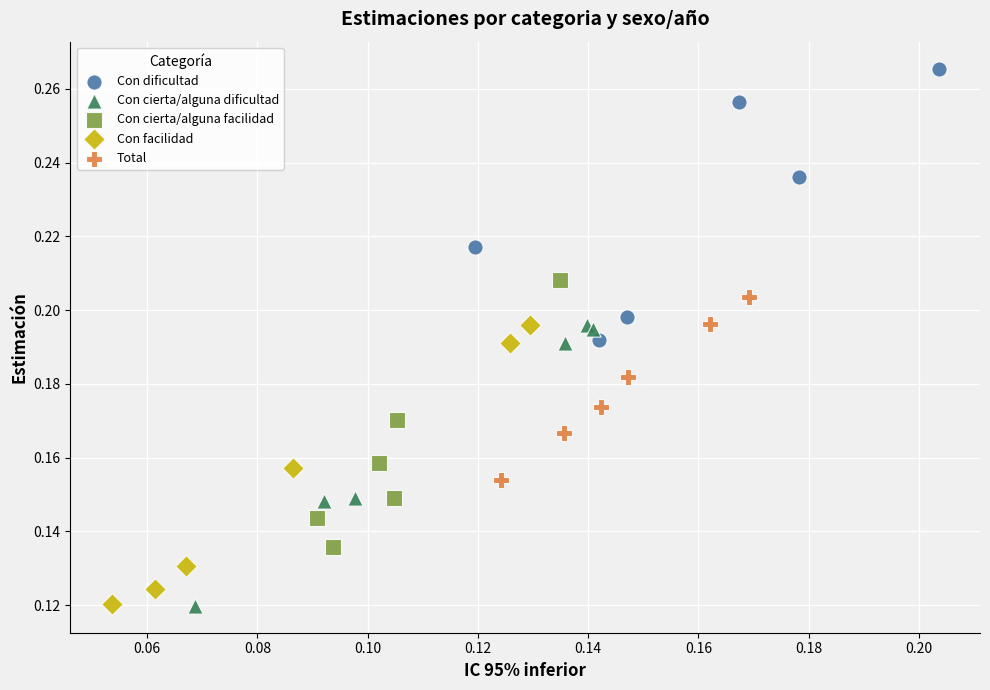

What are all the series names shown in the legend?

Con dificultad, Con cierta/alguna dificultad, Con cierta/alguna facilidad, Con facilidad, Total